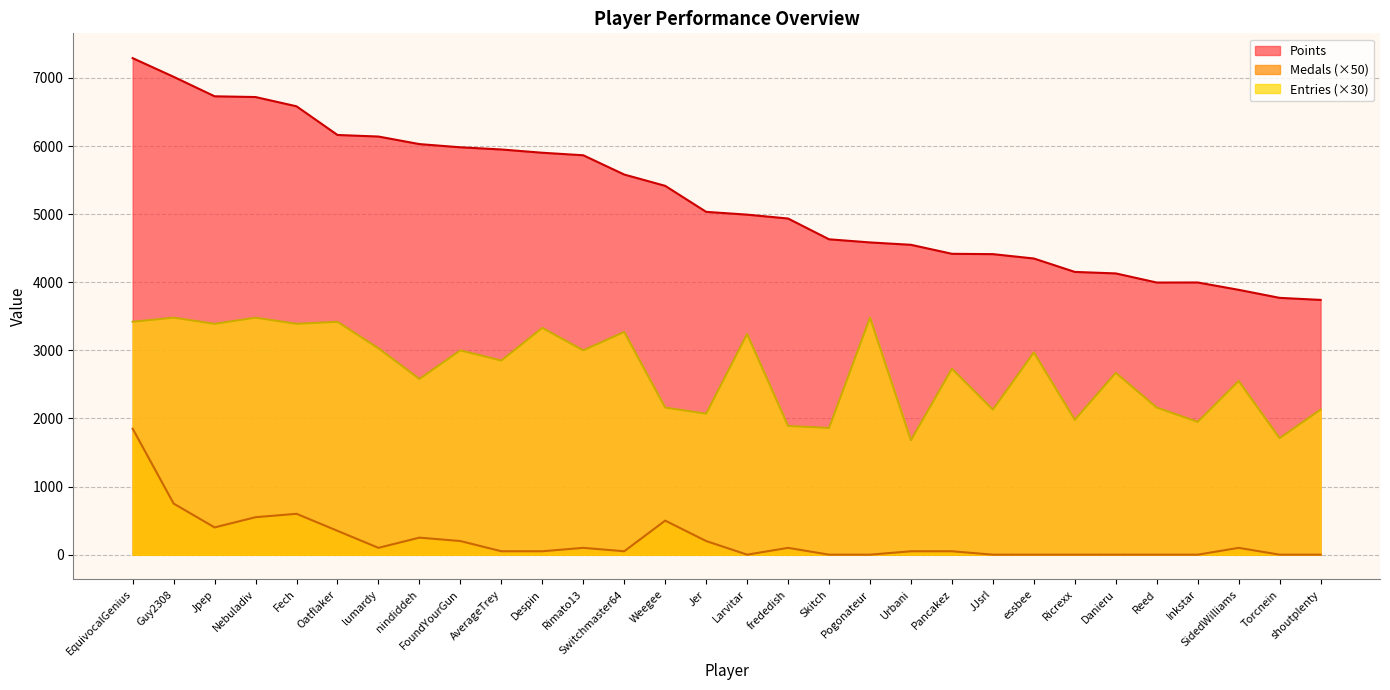

True or false: Entries and Medals intersect in this chart.

False